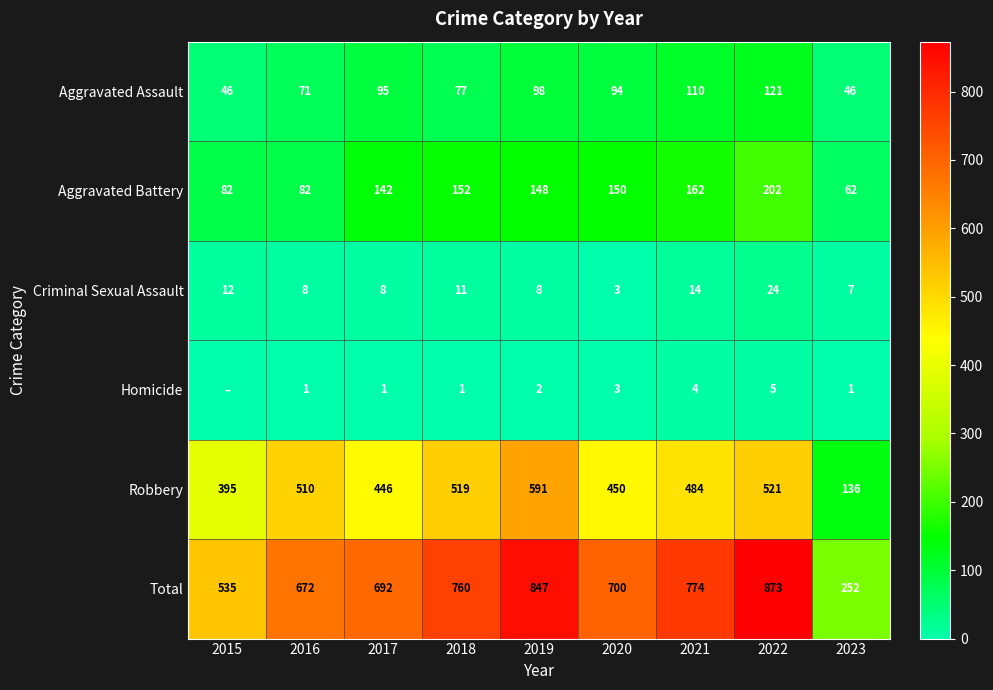

The value of Homicide at 2016 is 2. True or false?

False